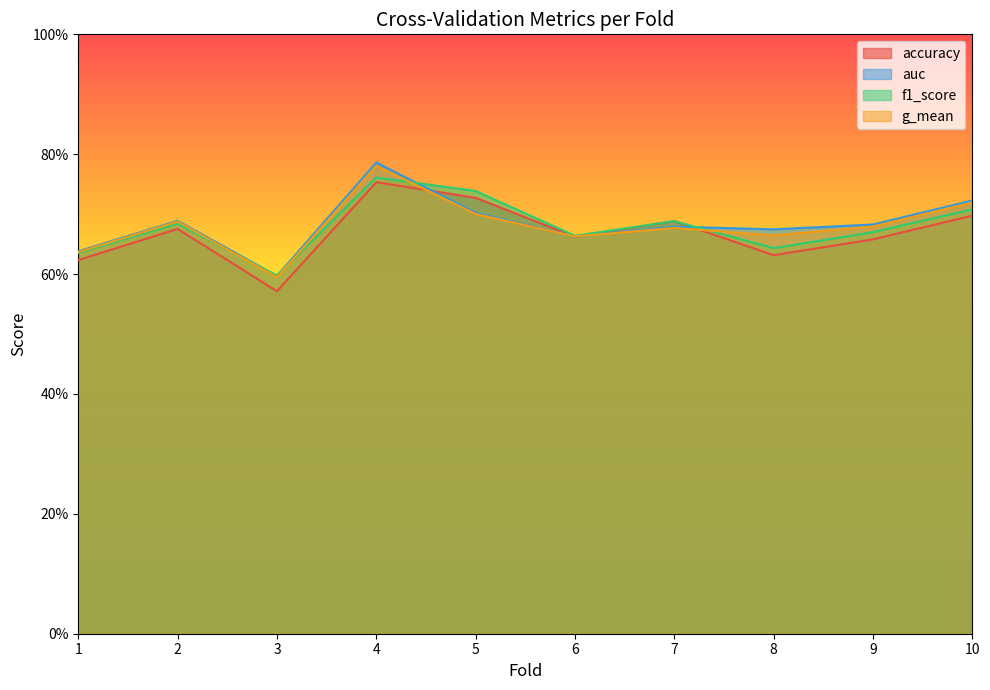

What is the greatest value displayed?

0.8